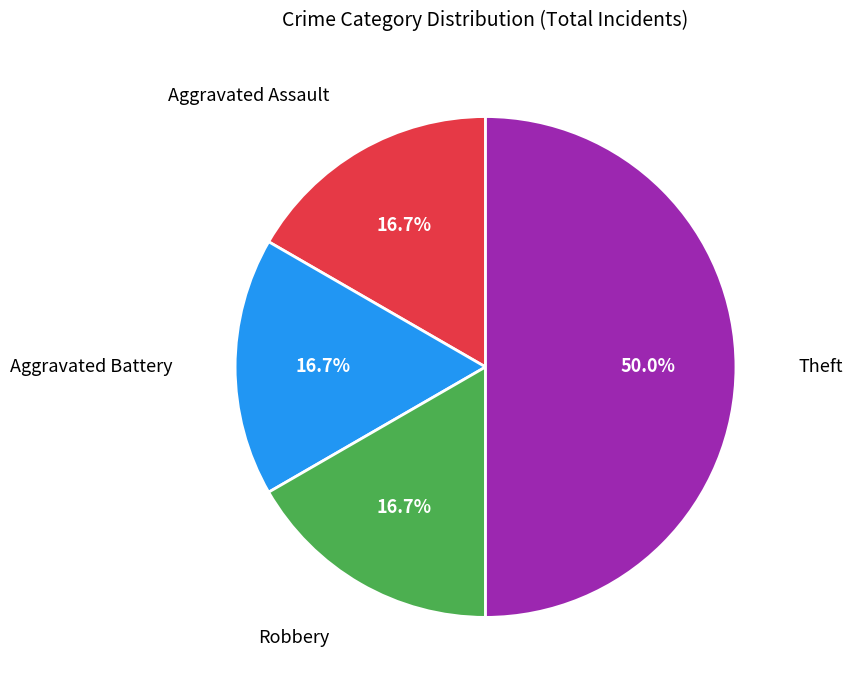

Rank the categories by value from lowest to highest.

Aggravated Assault, Aggravated Battery, Robbery, Theft